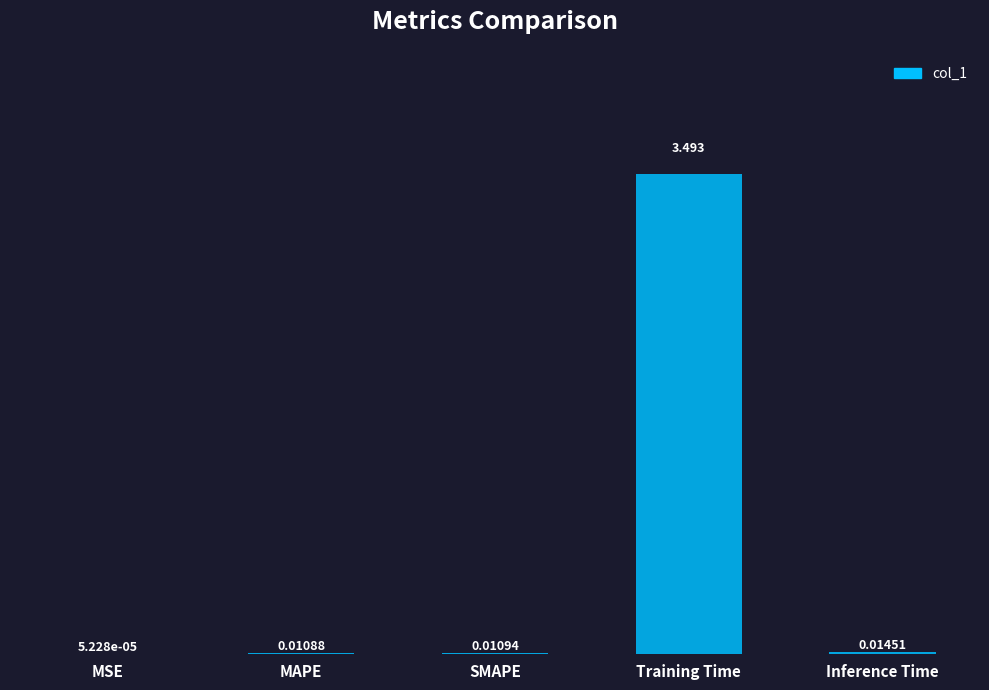

At which category does the chart reach its peak across all series?

Training Time